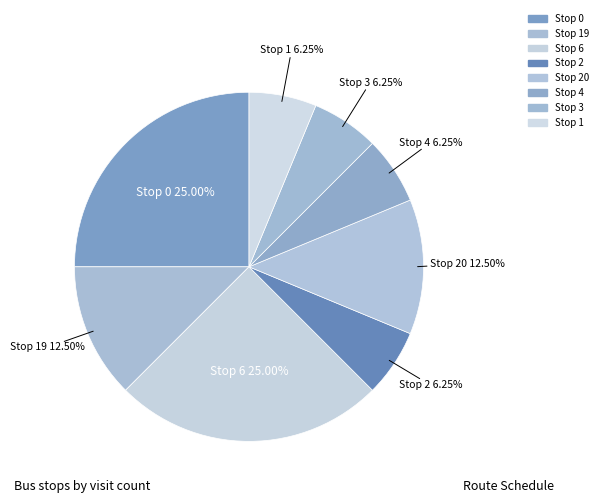

Does any single category account for the majority?

No